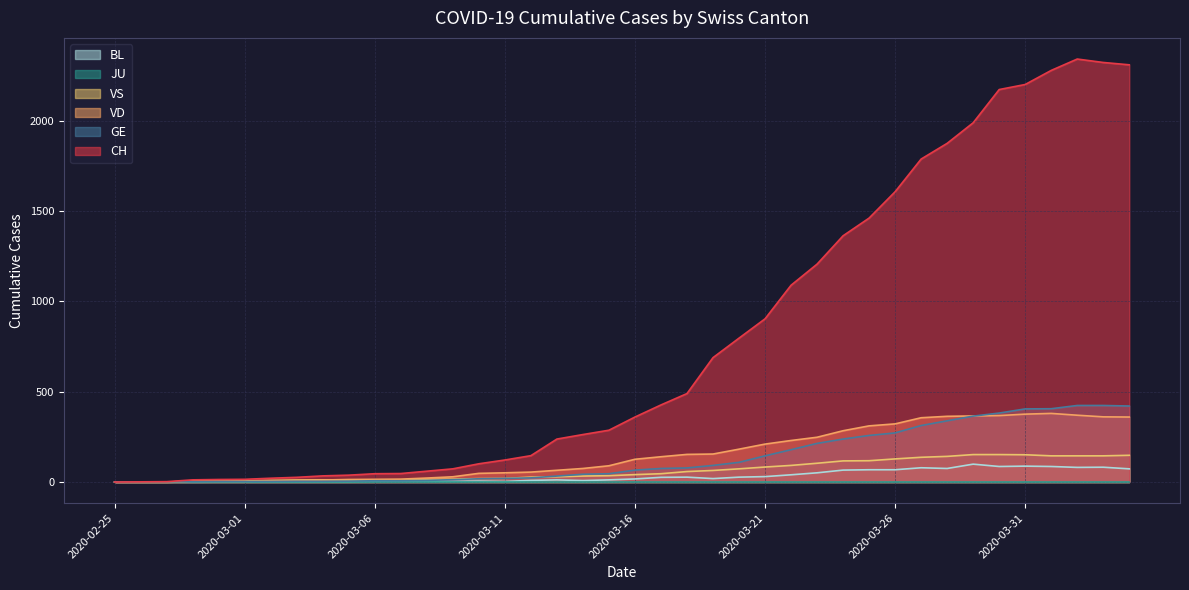

Which series has the largest total across all categories?

CH